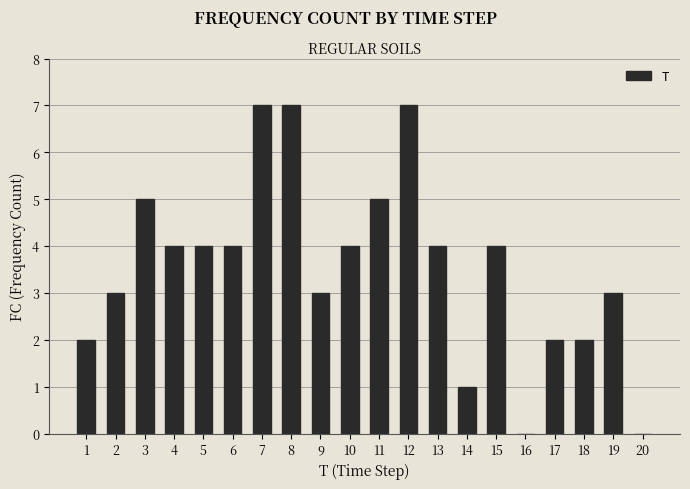

Is it true that the value at 13 is 2?

False